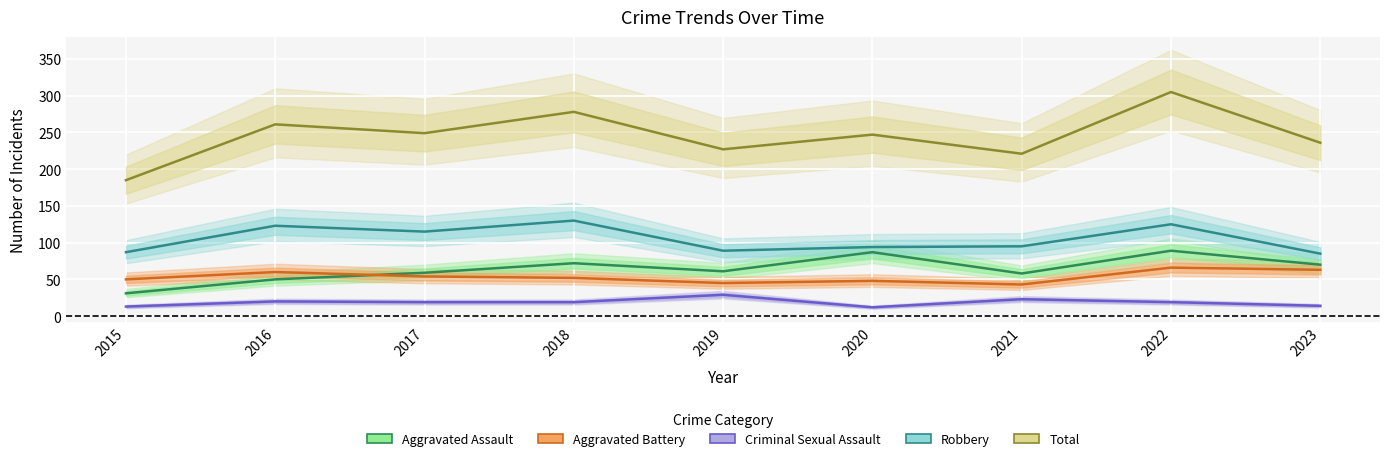

True or false: Aggravated Battery and Criminal Sexual Assault intersect in this chart.

False